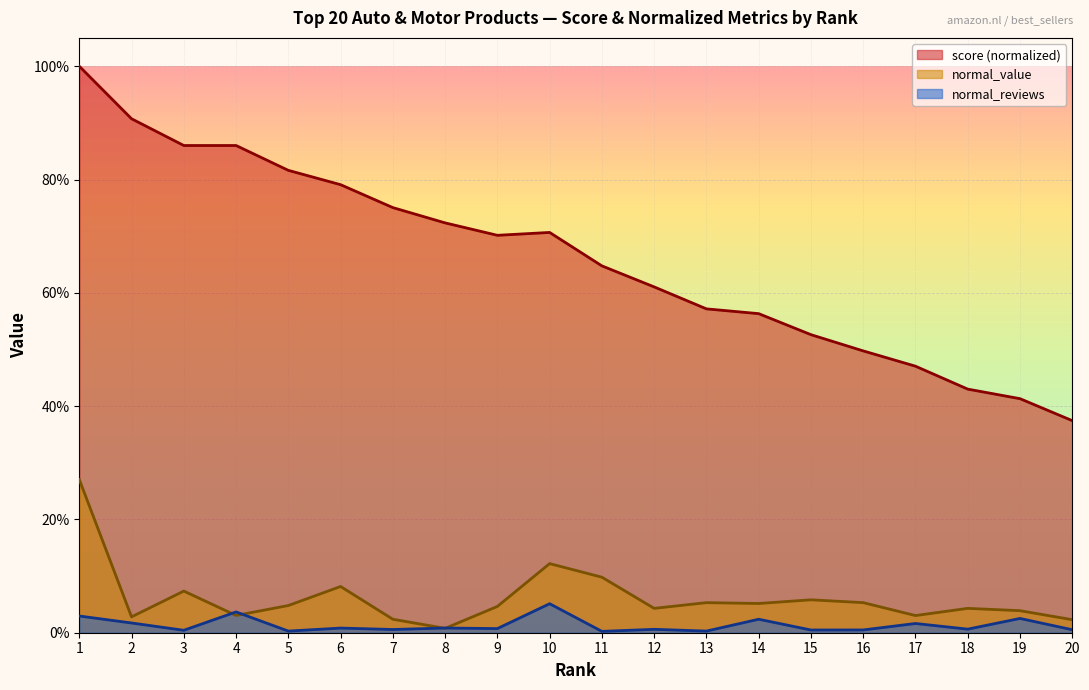

List the series in order of their peak value, highest first.

score (normalized), normal_value, normal_reviews